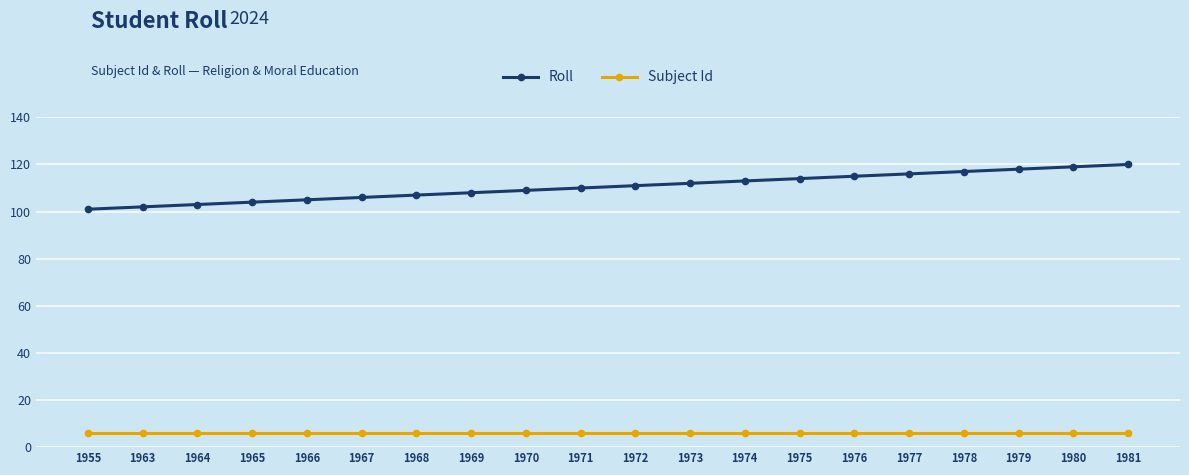

What is the spread (max minus min) of values at 1965?

98